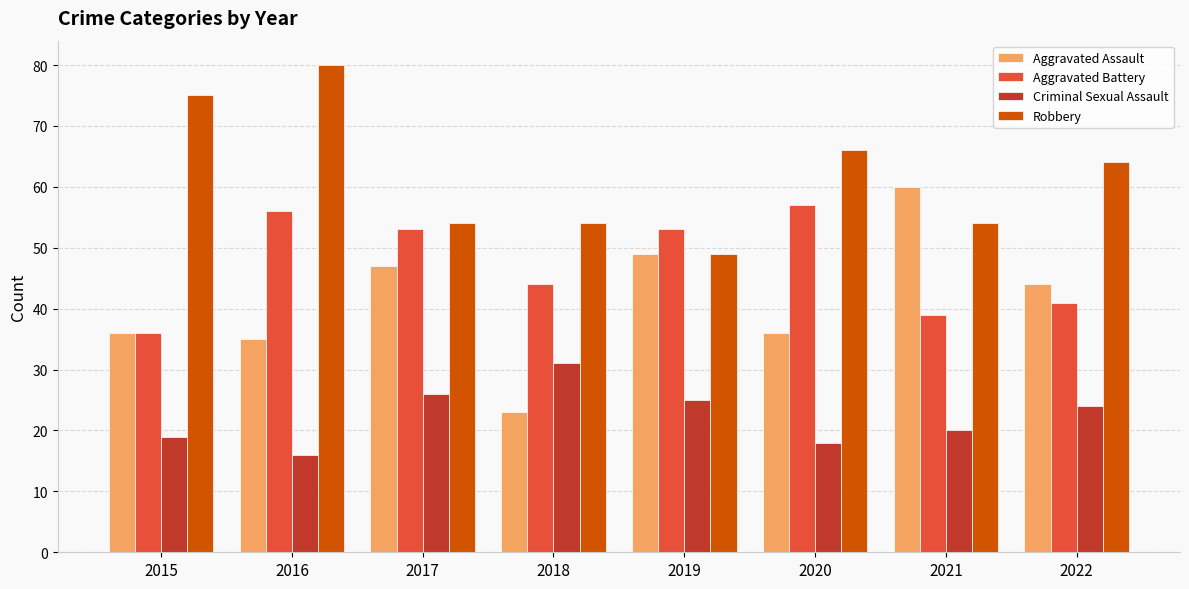

What is the average value of the Aggravated Assault series?

41